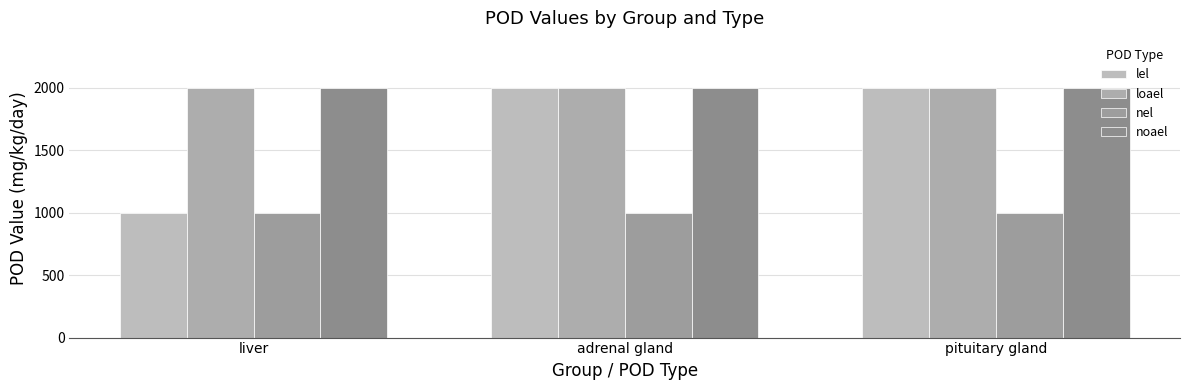

Which category has the lowest value in the noael series?

liver